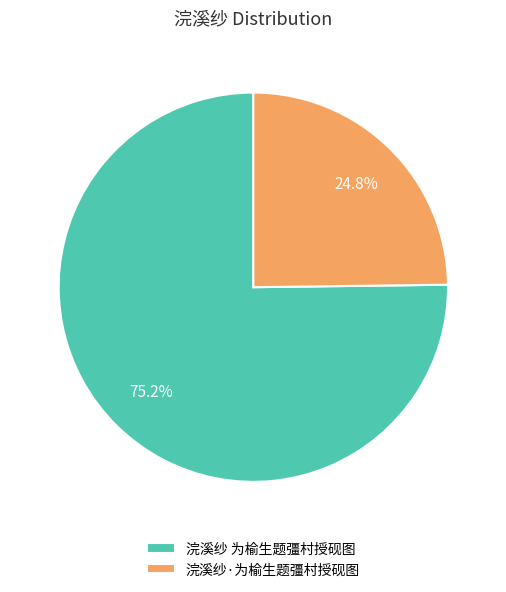

Is it true that 浣溪纱 为榆生题彊村授砚图 is 75% of the pie?

True